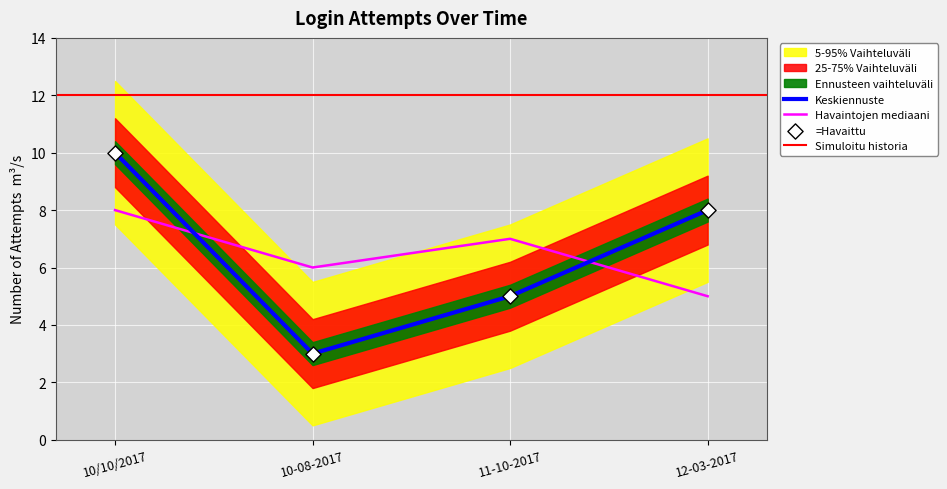

What is the change in value from 10-08-2017 to 11-10-2017?

+2